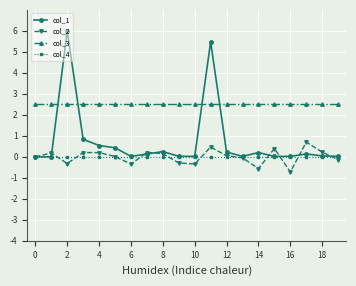

What is the maximum value shown in the chart?

6.0